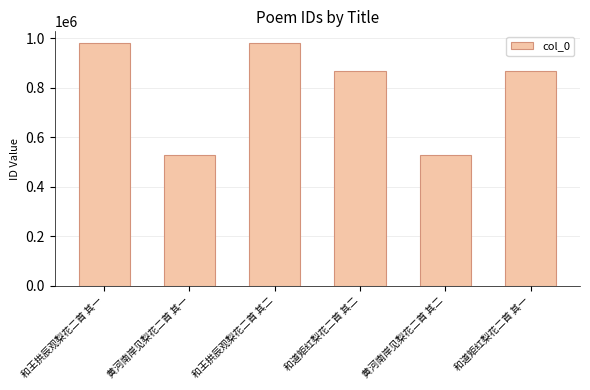

What is the sum of the values at 和道矩红梨花二首 其二 and 黄河南岸见梨花二首 其一?

1398730